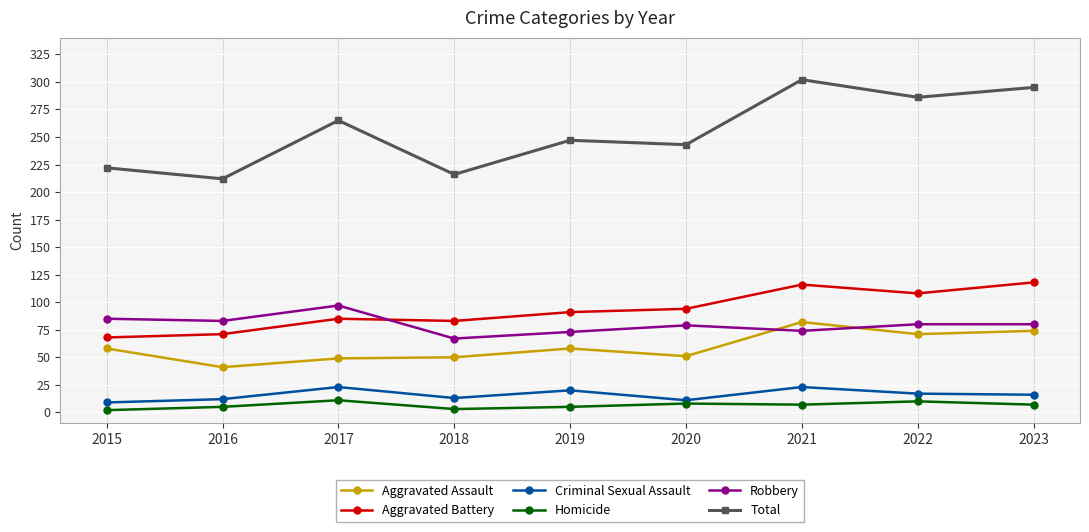

The value of Criminal Sexual Assault at 2018 is 13. True or false?

True